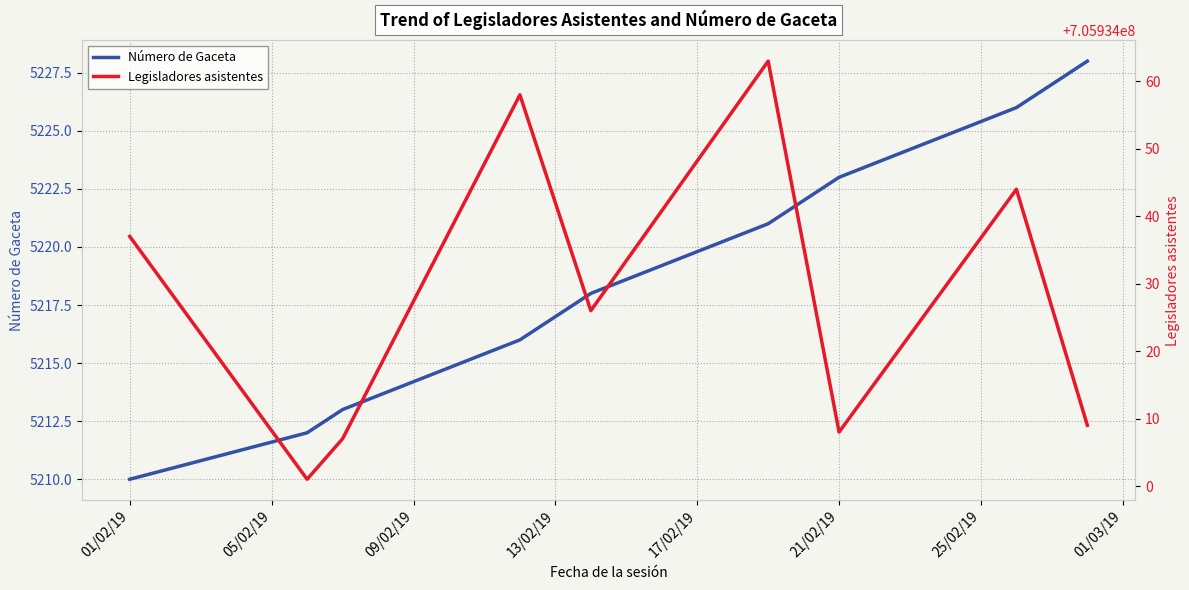

What is the maximum value for Número de Gaceta?

5228